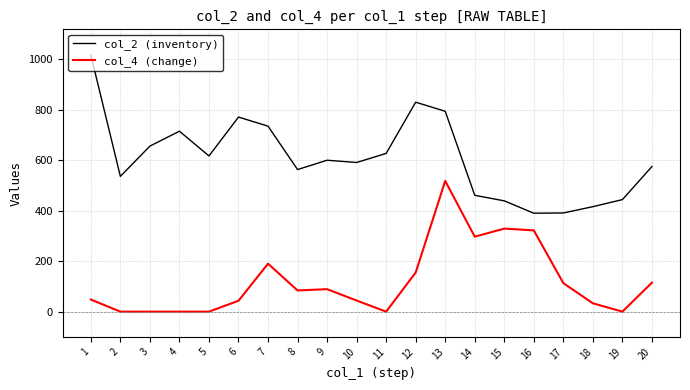

List the series in order of their overall mean, highest first.

col_2 (inventory), col_4 (change)